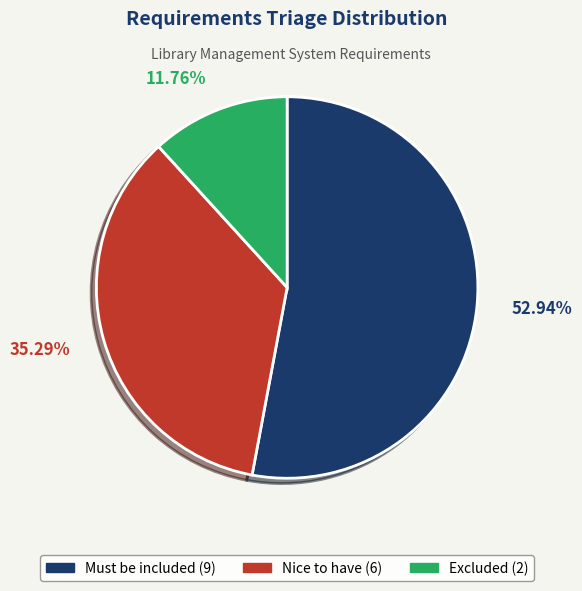

To the nearest percent, what portion does Excluded represent?

12%